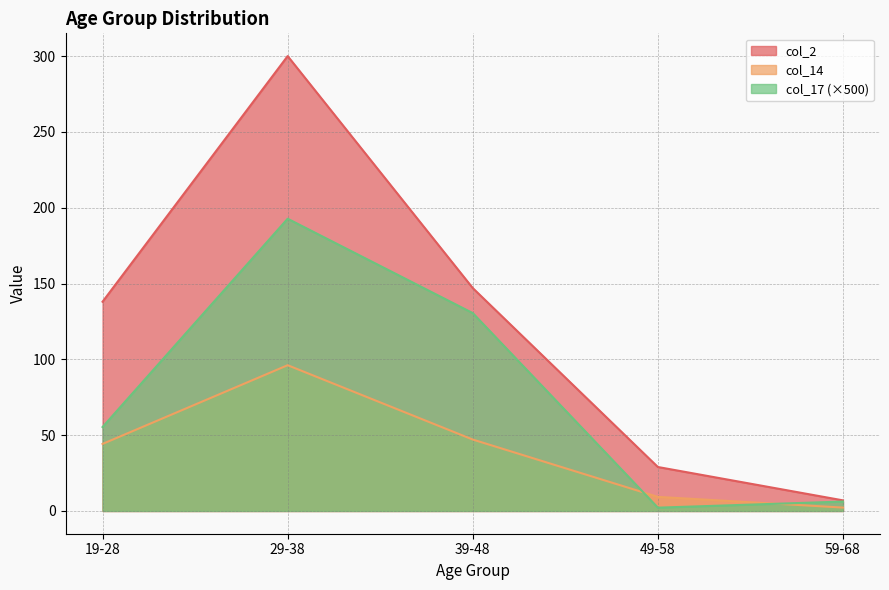

Reading left to right, what are all the values shown in this chart?

col_2: 19-28=44.2	29-38=96.1	39-48=47.1	49-58=9.3	59-68=2.2
col_14: 19-28=138.0	29-38=300.0	39-48=147.0	49-58=29.0	59-68=7.0
col_17: 19-28=55.4	29-38=192.7	39-48=130.5	49-58=2.2	59-68=6.2